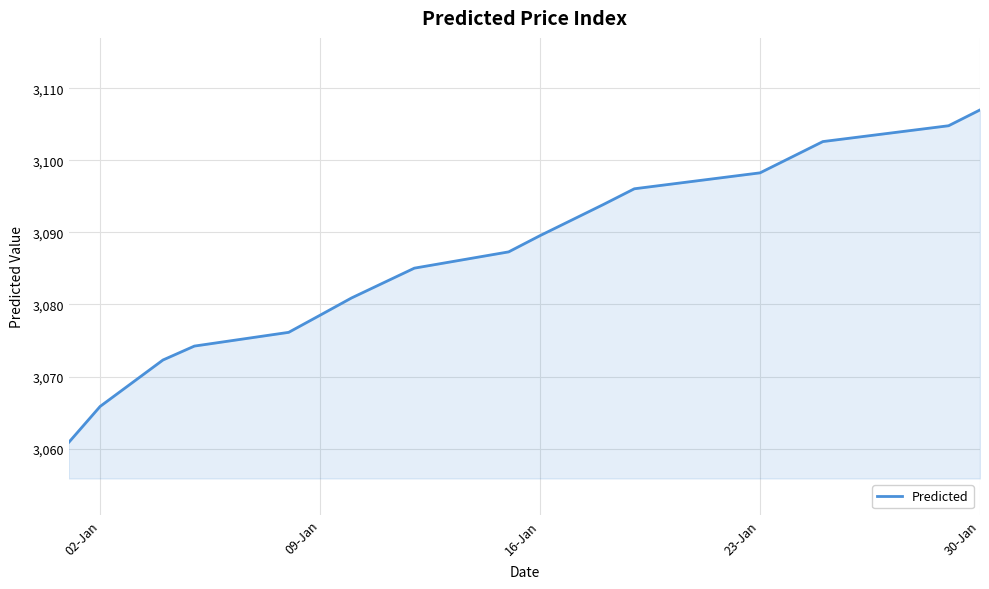

What is the smallest value displayed?

3060.8